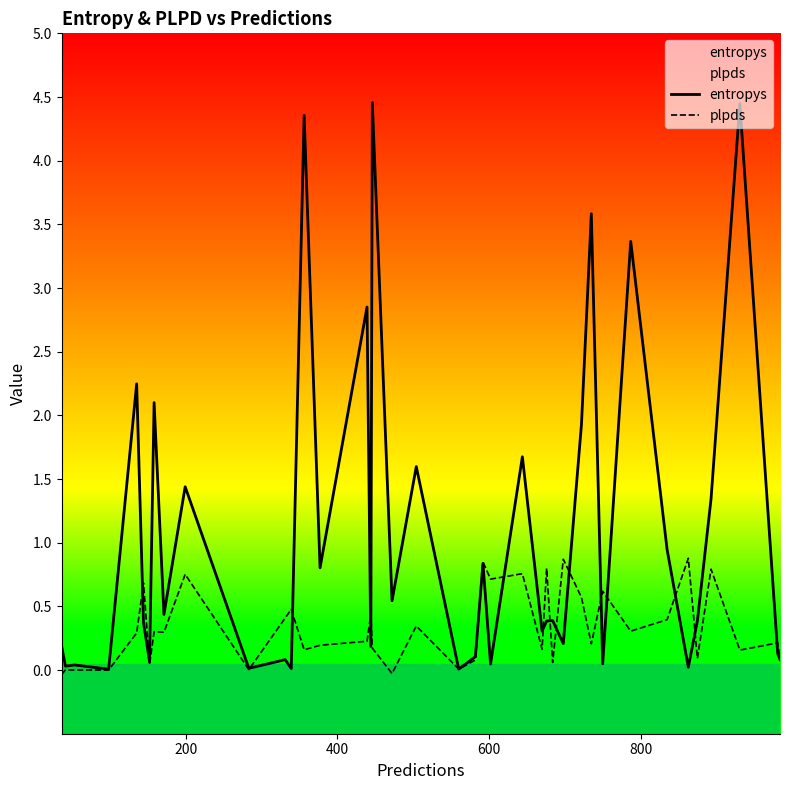

Rank the series by their maximum value, from highest to lowest.

entropys, plpds